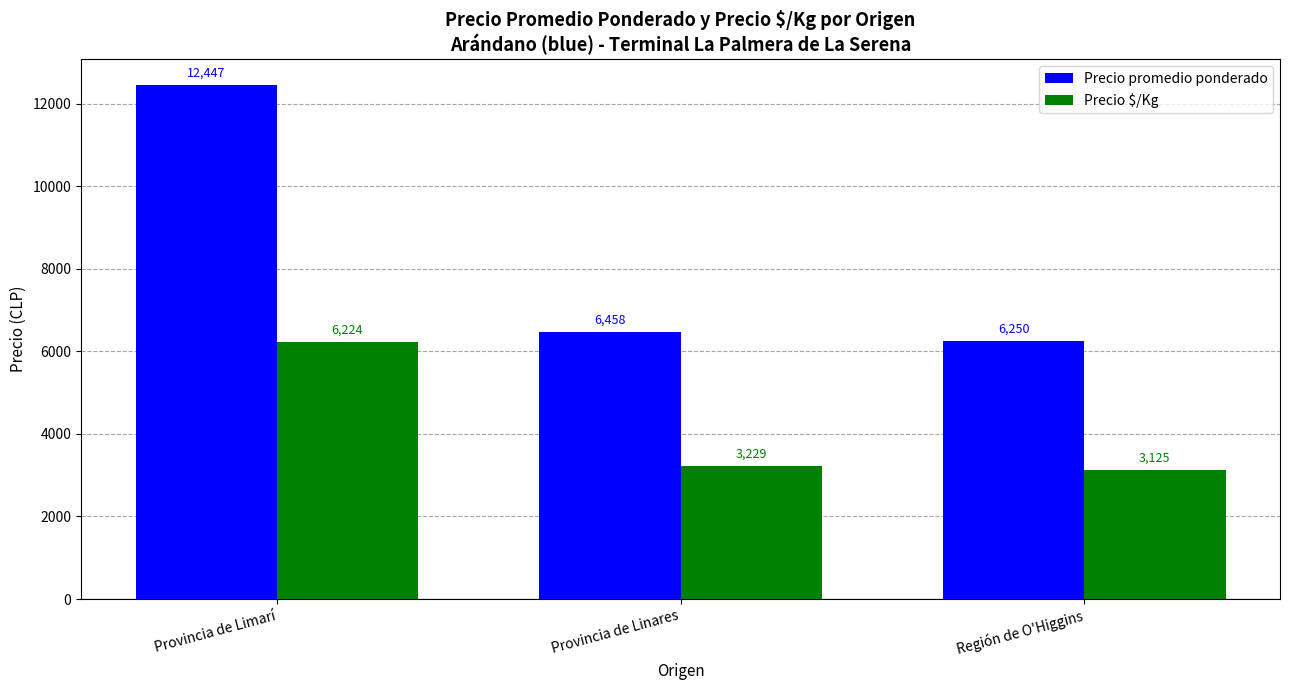

Rank the series by their maximum value, from highest to lowest.

Precio promedio ponderado, Precio $/Kg